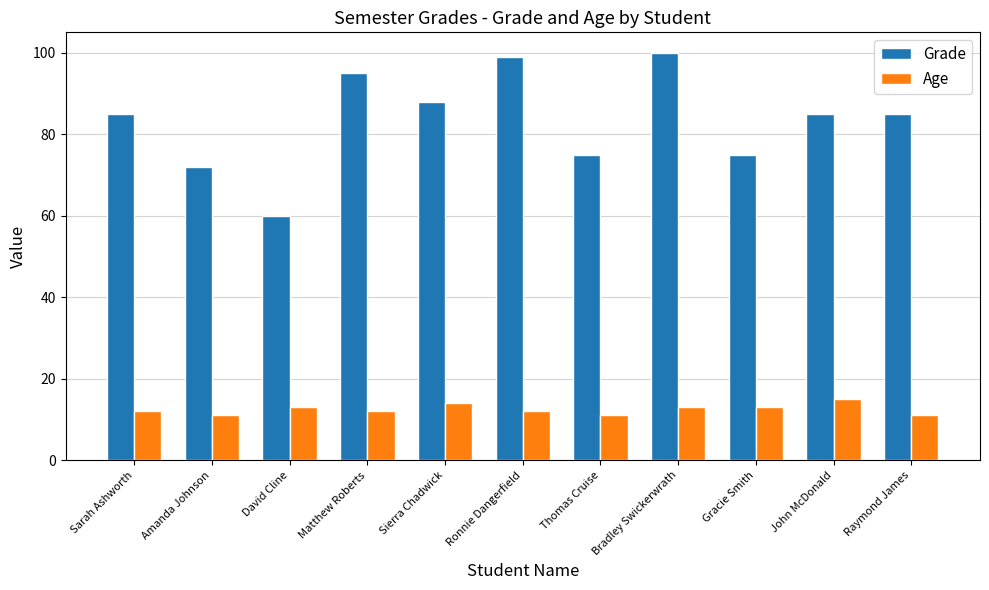

What is the spread (max minus min) of values at Matthew Roberts?

83